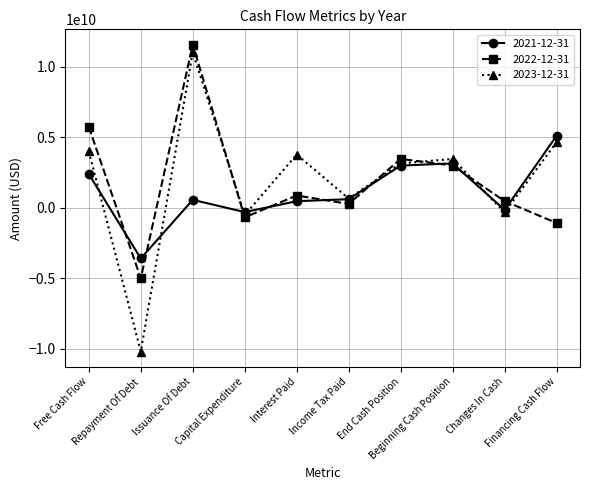

Which category has the highest value across all series?

Issuance Of Debt